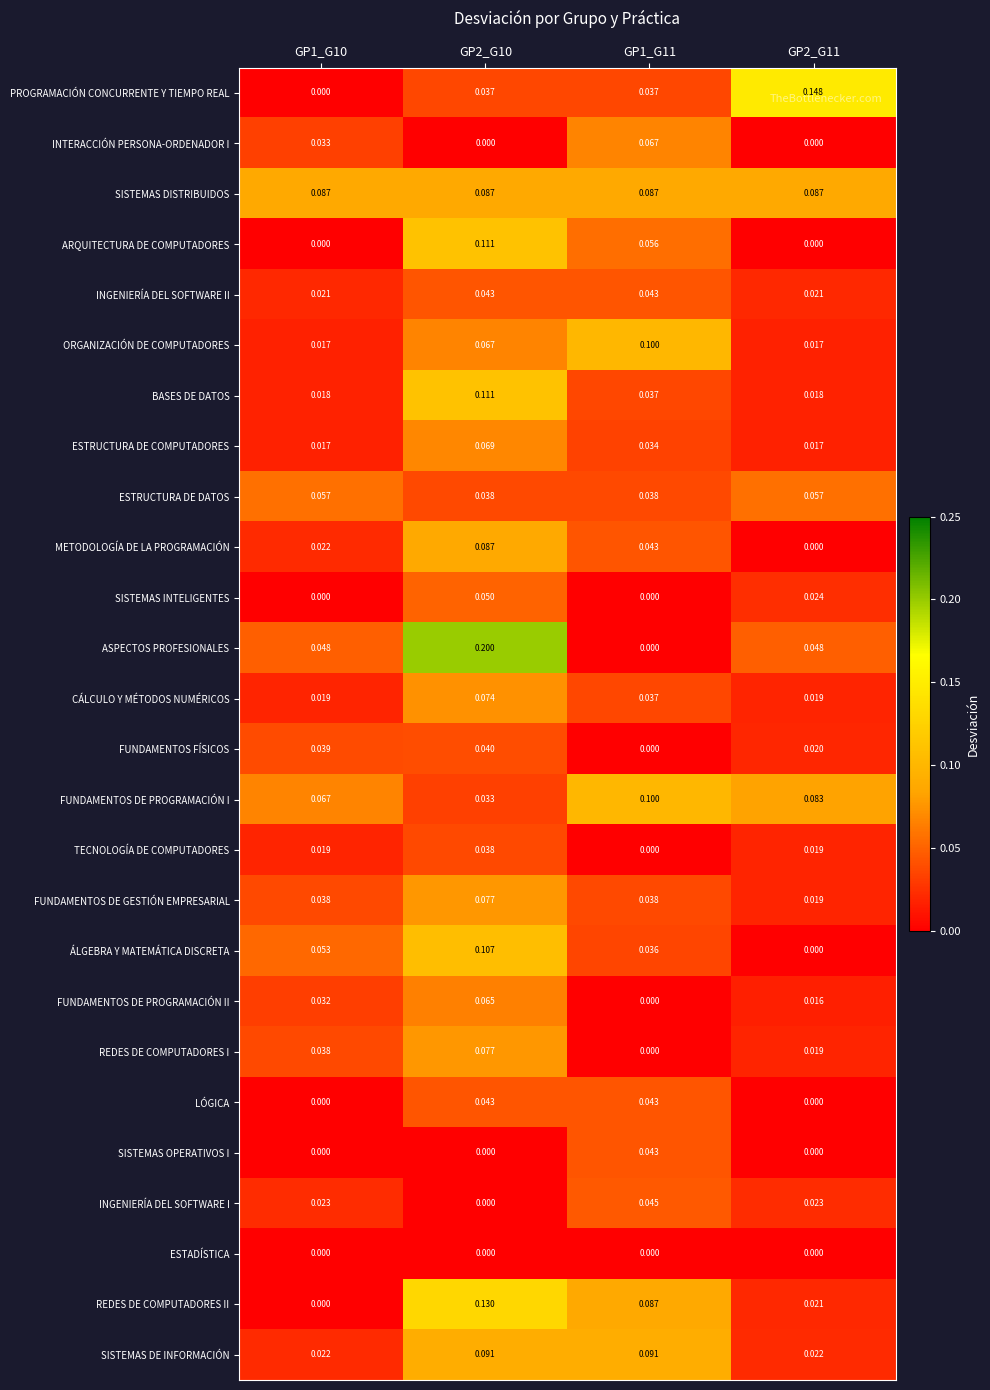

Which category has the highest value across all series?

GP2_G10